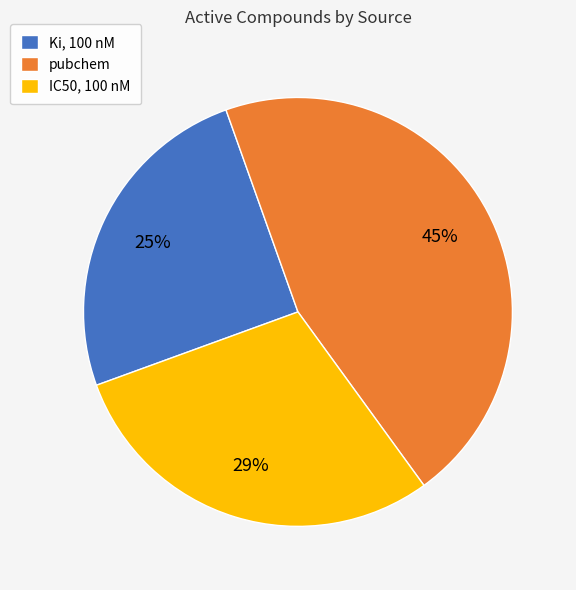

Between pubchem and IC50, 100 nM, which is larger?

pubchem